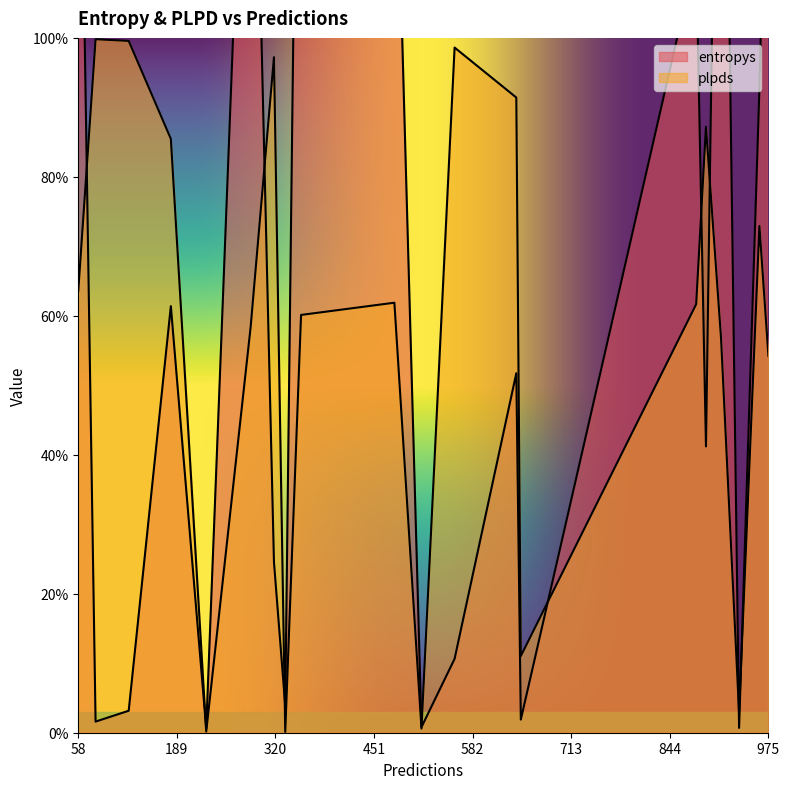

Which category has the lowest value in the entropys series?

228